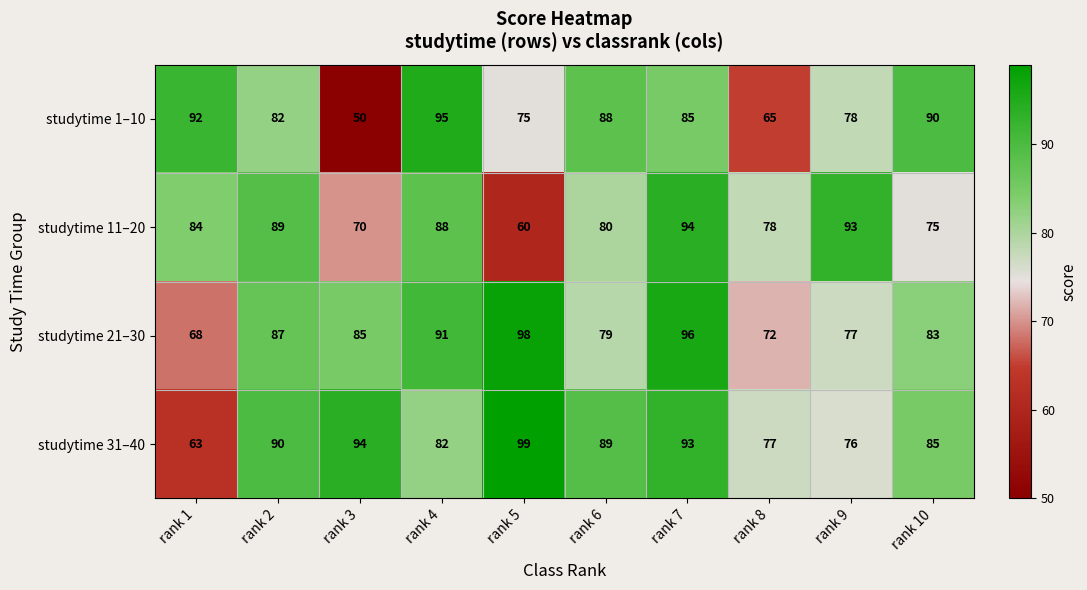

Where does the studytime 31–40 series first go above 89?

rank 2